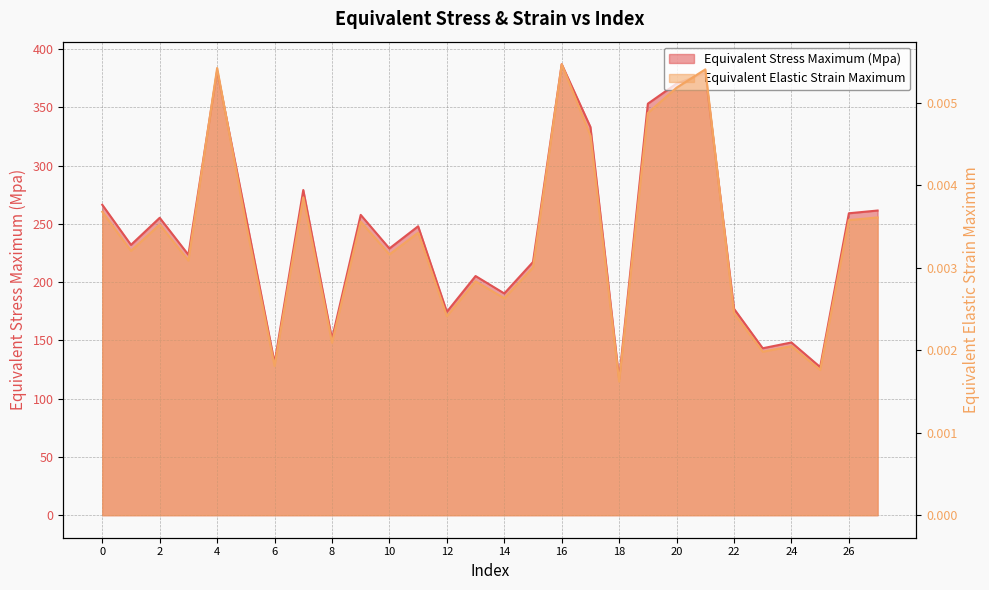

True or false: Equivalent Elastic Strain Maximum and Equivalent Stress Maximum (Mpa) intersect in this chart.

False